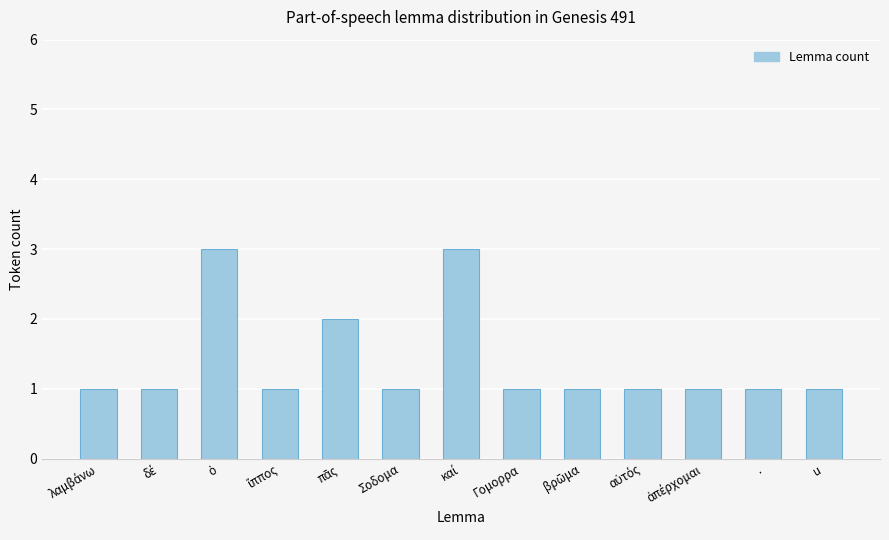

What is the greatest value displayed?

3